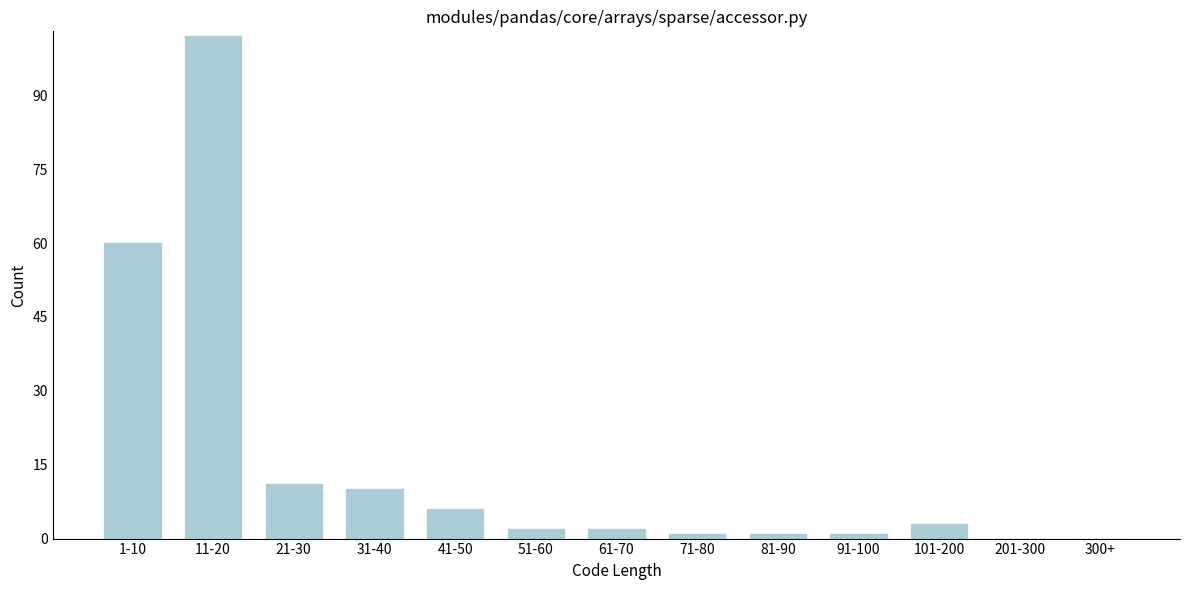

Reading left to right, list all the values displayed in this chart.

1-10=60	11-20=102	21-30=11	31-40=10	41-50=6	51-60=2	61-70=2	71-80=1	81-90=1	91-100=1	101-200=3	201-300=0	300+=0